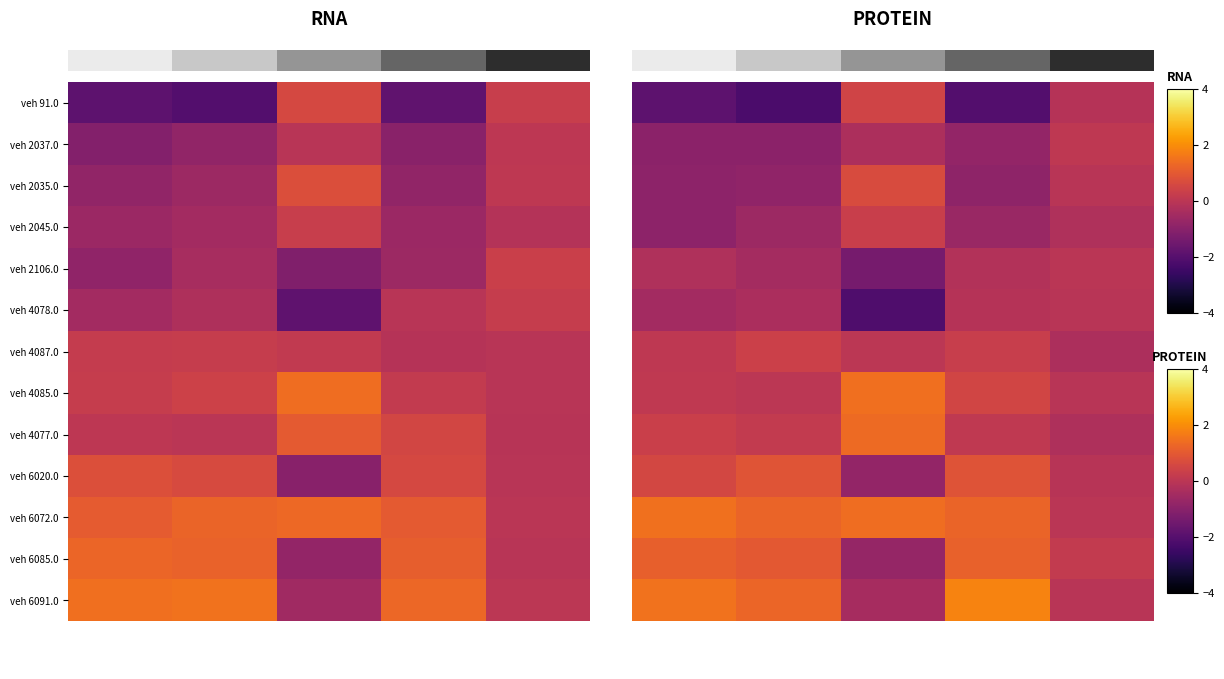

What is the total value across all series at entry?

-0.2